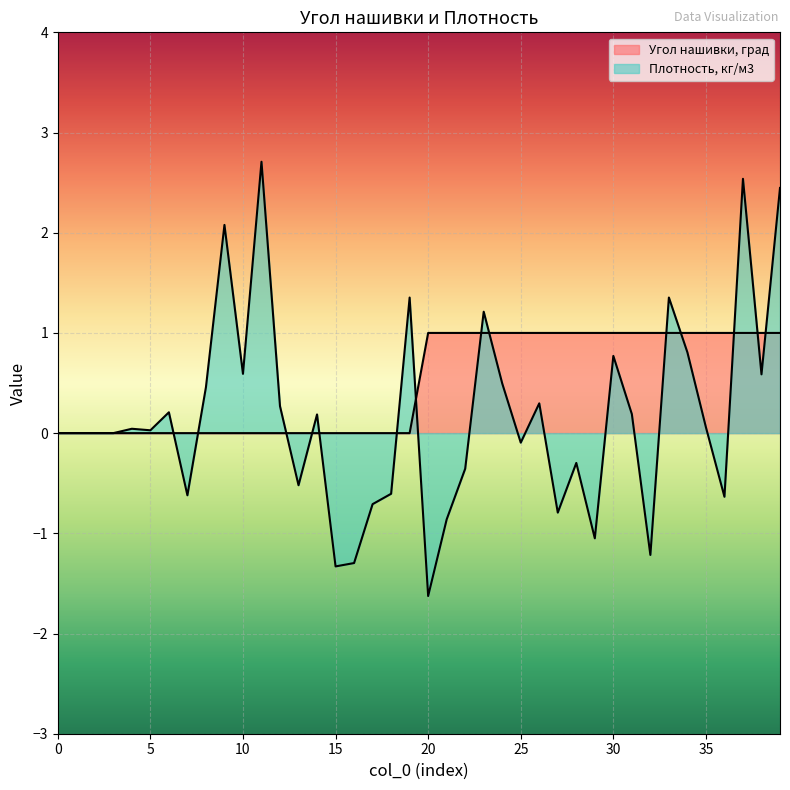

What is the average value of the Угол нашивки, град series?

0.5